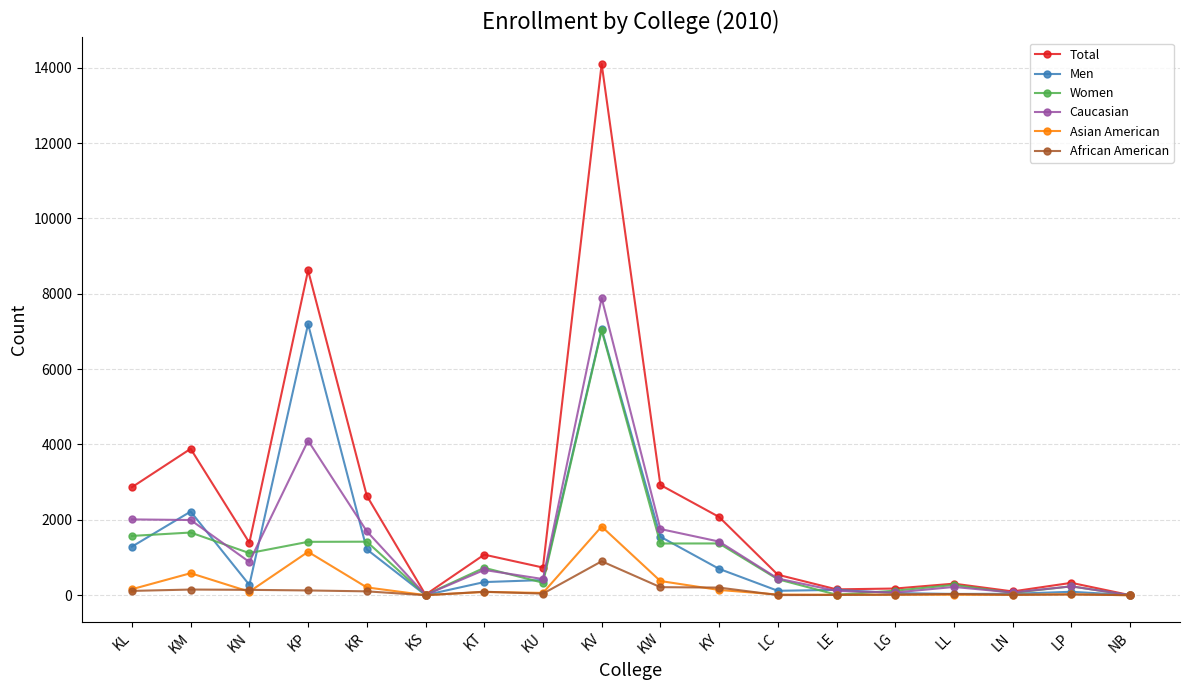

What are all the series names shown in the legend?

Total, Men, Women, Caucasian, Asian American, African American